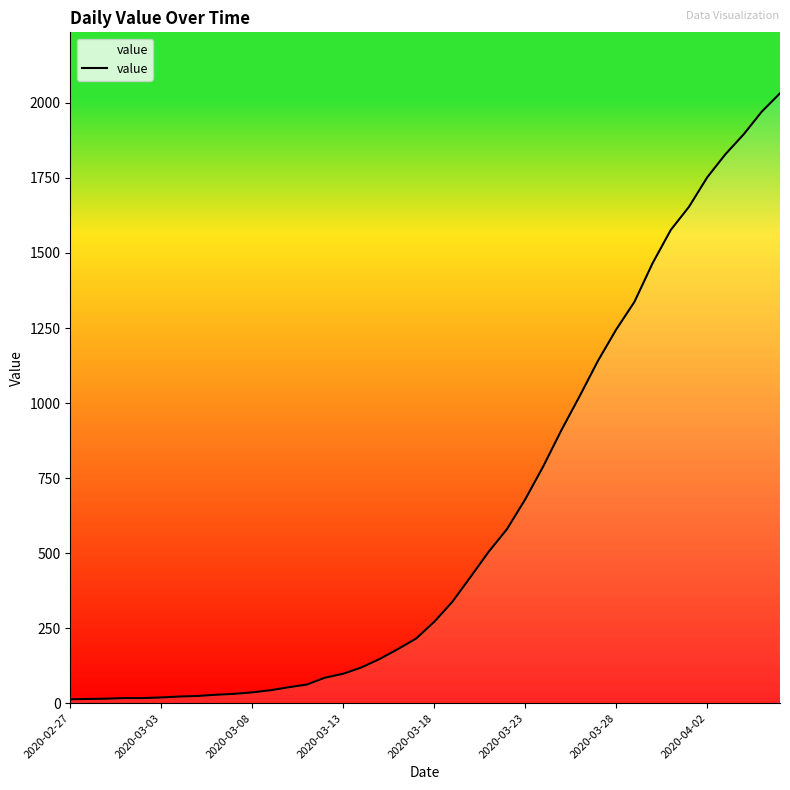

What is the sum of all values?

24656